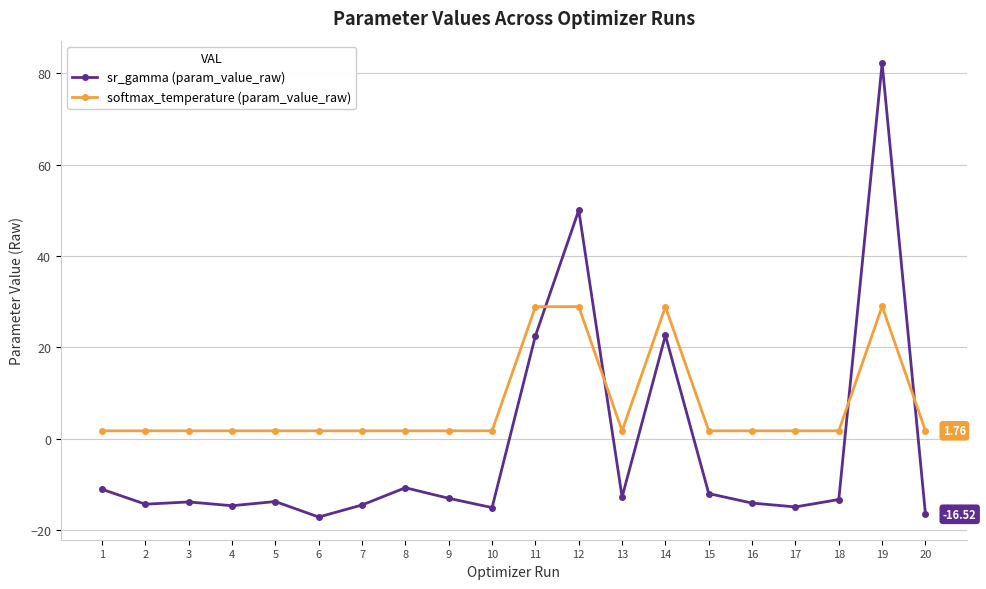

List the series in order of their overall mean, lowest first.

sr_gamma (param_value_raw), softmax_temperature (param_value_raw)